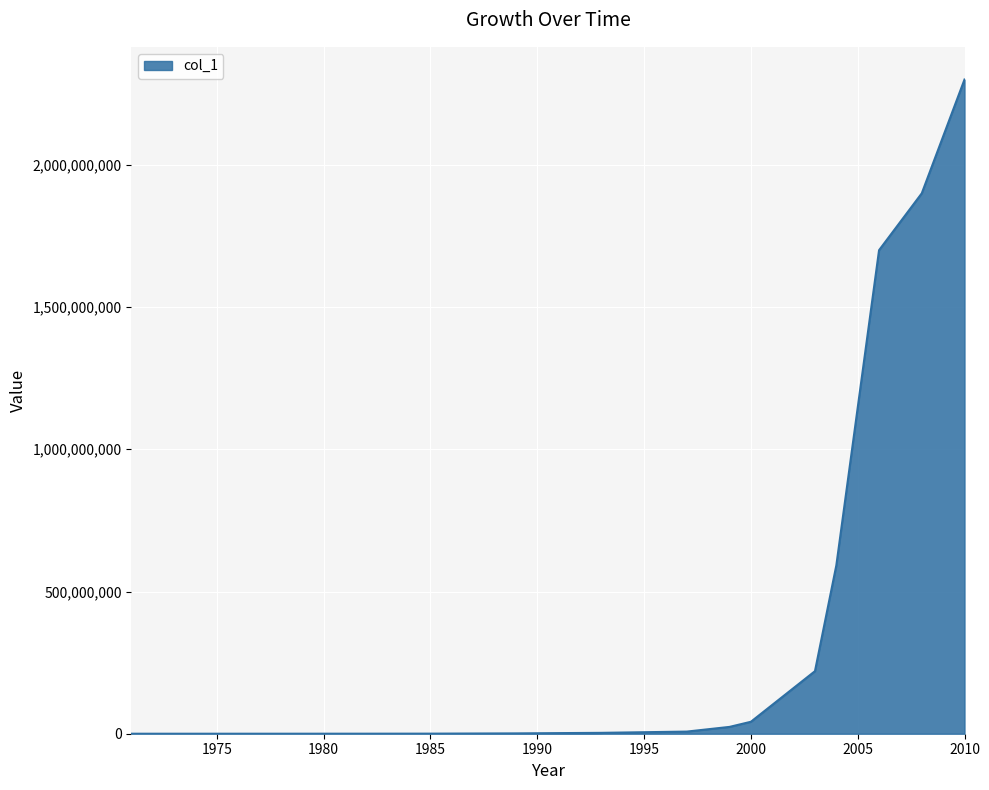

What is the maximum value shown in the chart?

2300000000